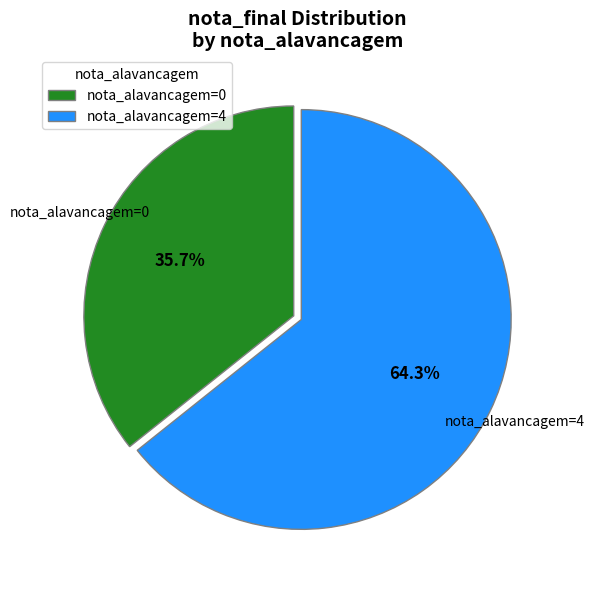

How many slices are in this pie chart?

2